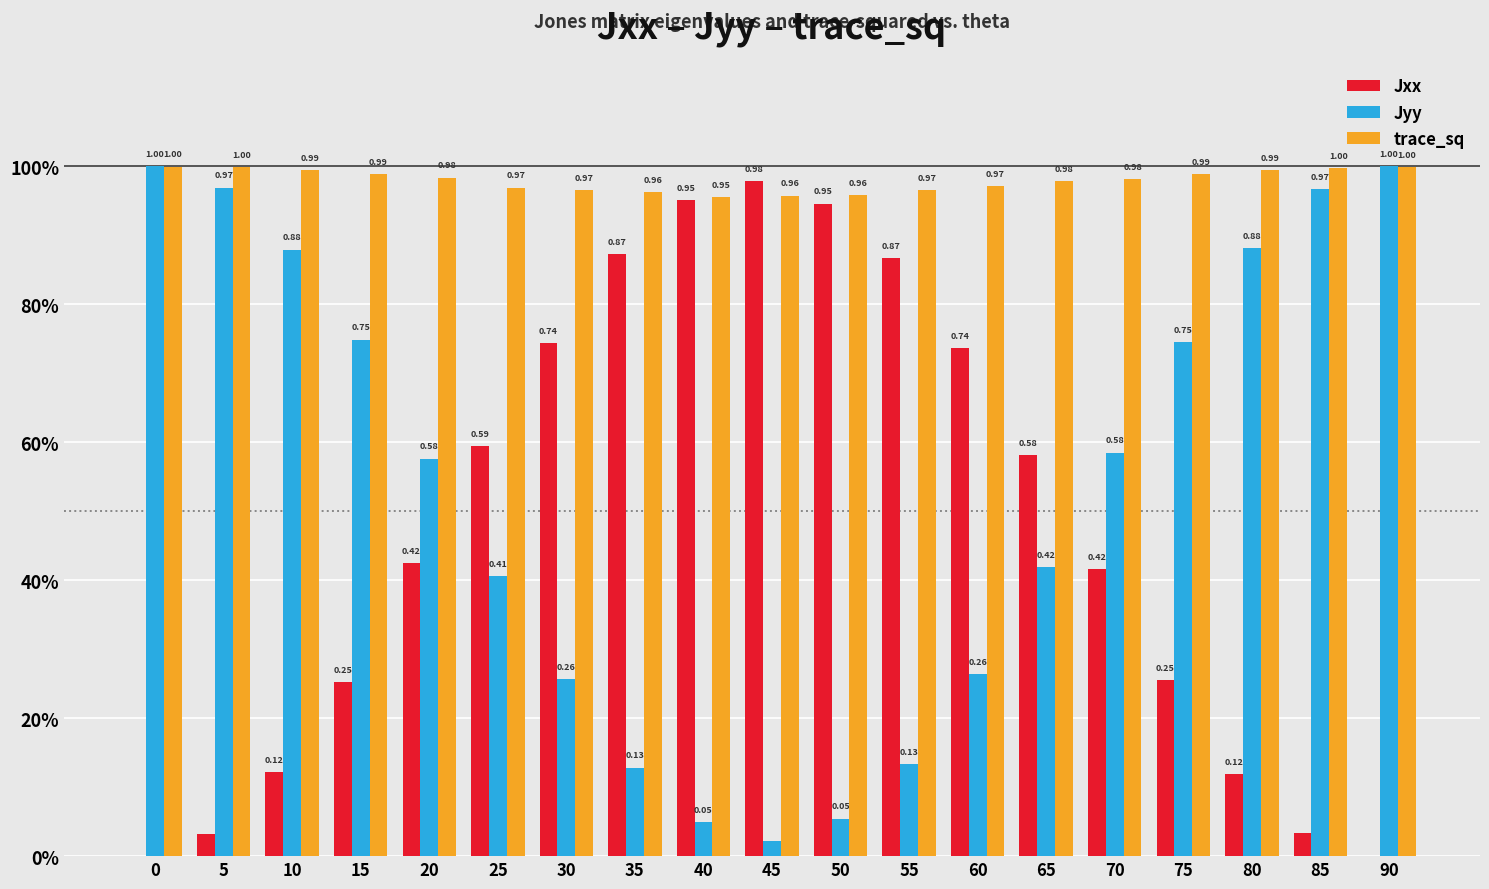

What is the average value of the Jxx series?

0.5